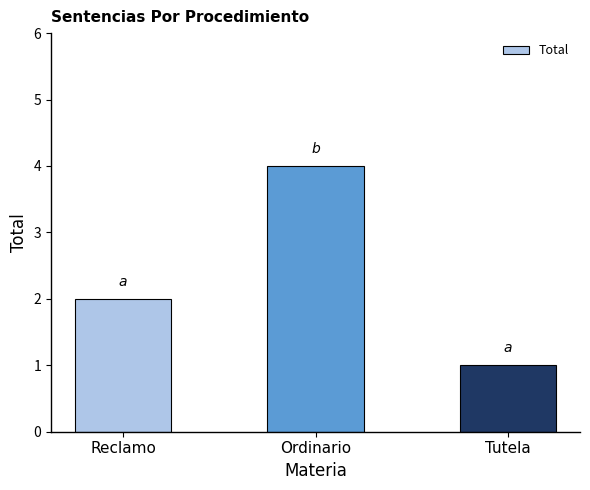

Is it true that the value at Tutela is 1?

True